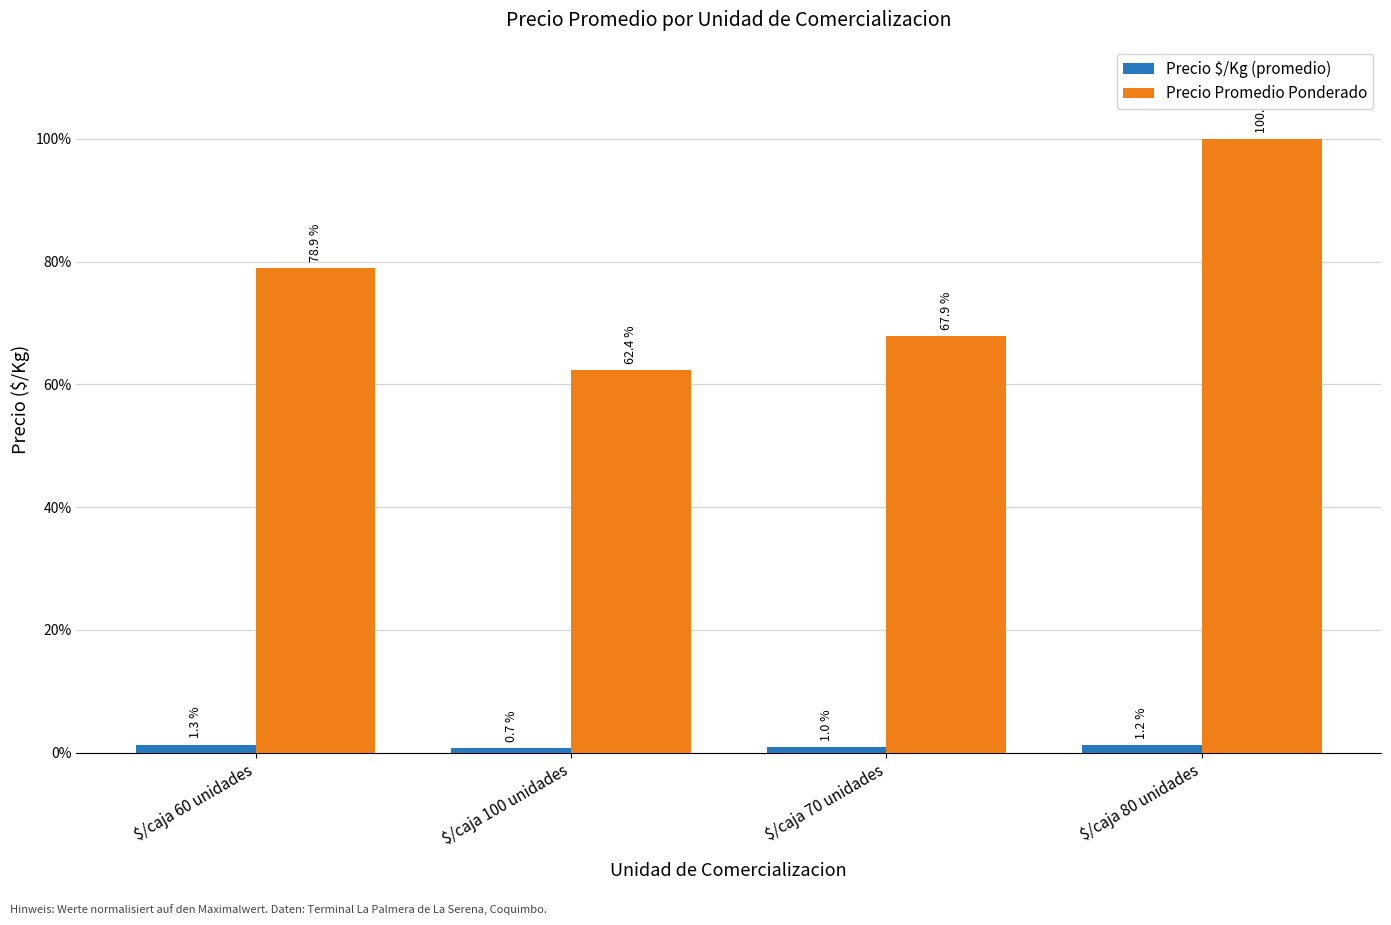

What is the lowest value of the Precio $/Kg (promedio) series?

0.7